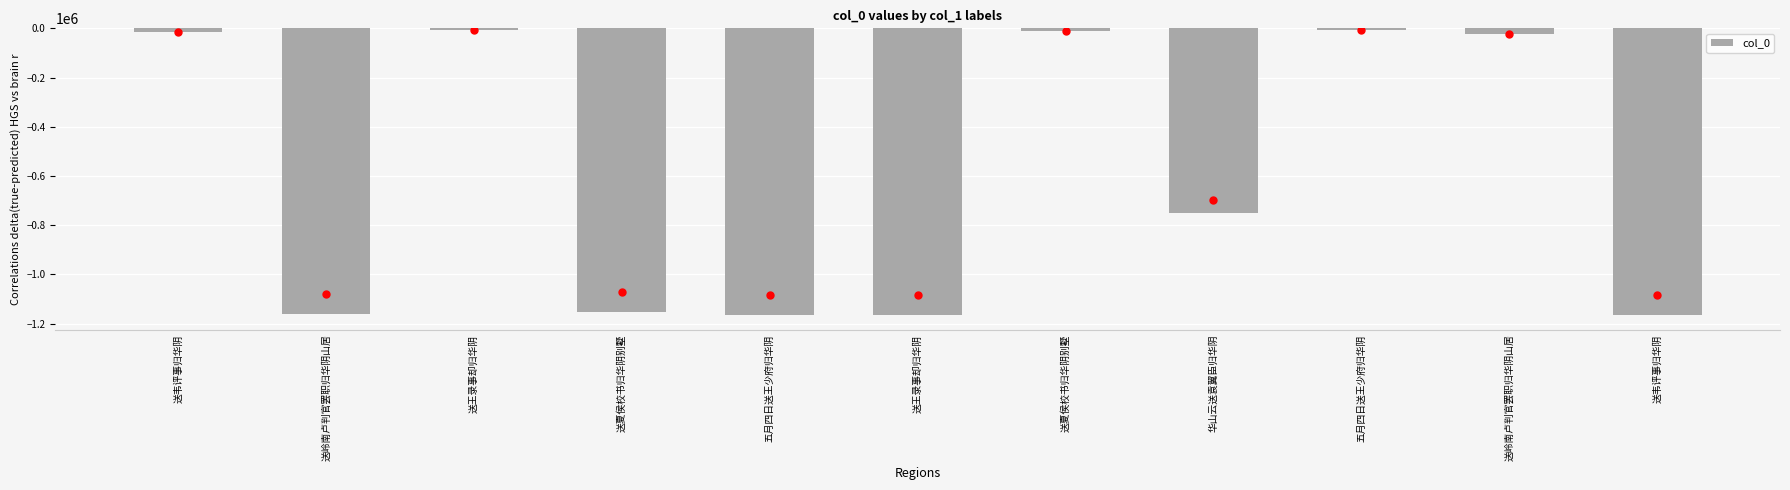

At which category does the chart reach its minimum across all series?

送韦评事归华阴